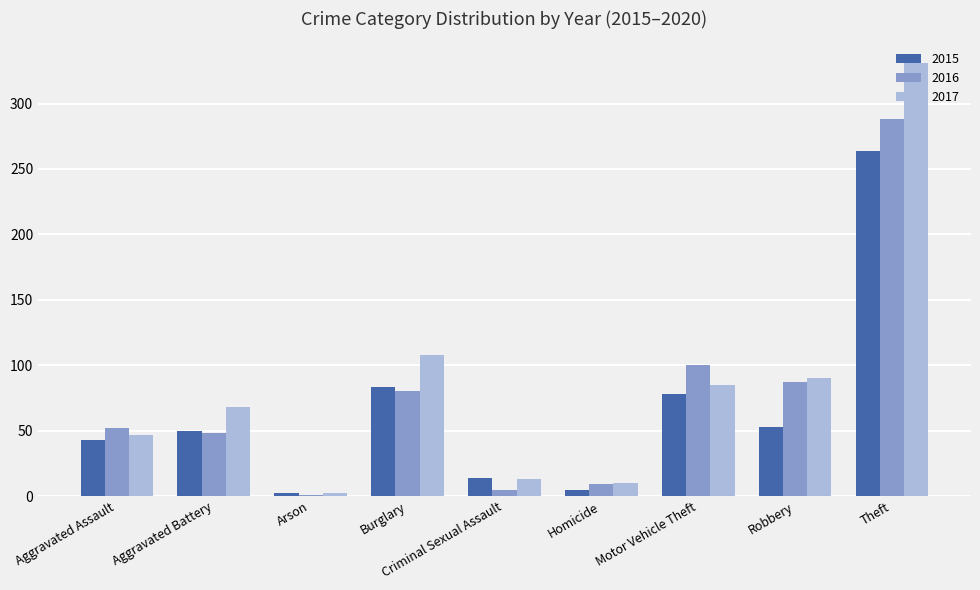

At which label does 2017 reach its peak?

Theft